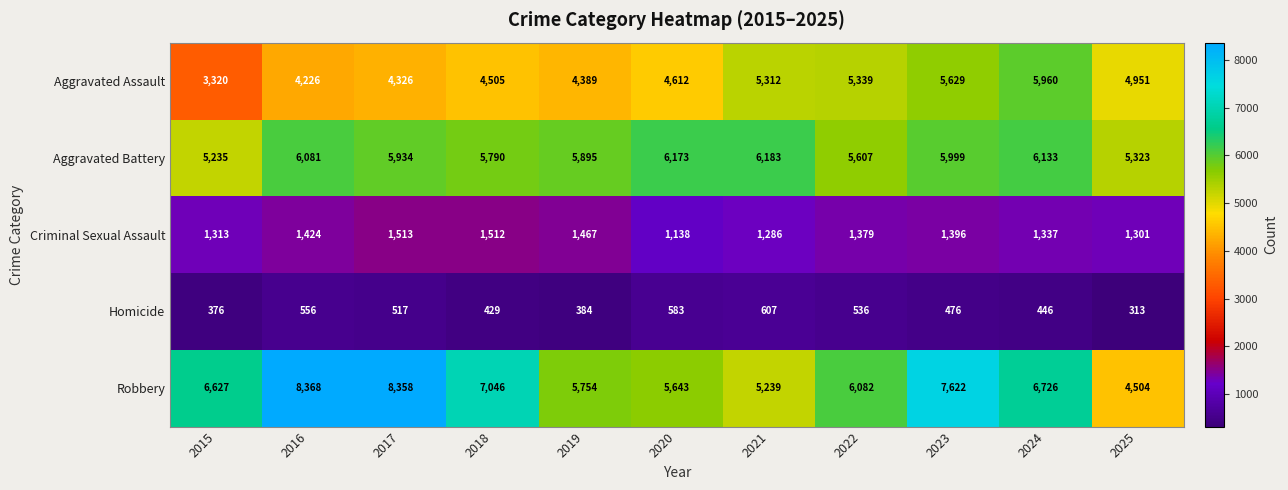

Which series has the largest total across all categories?

Robbery